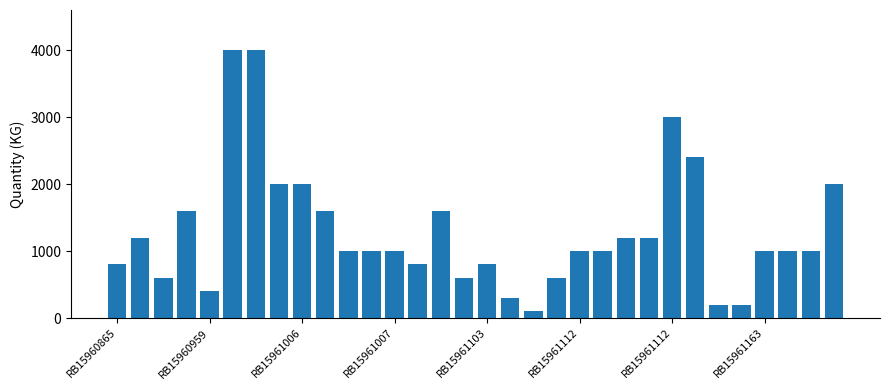

What is the difference between the maximum and minimum values?

3900